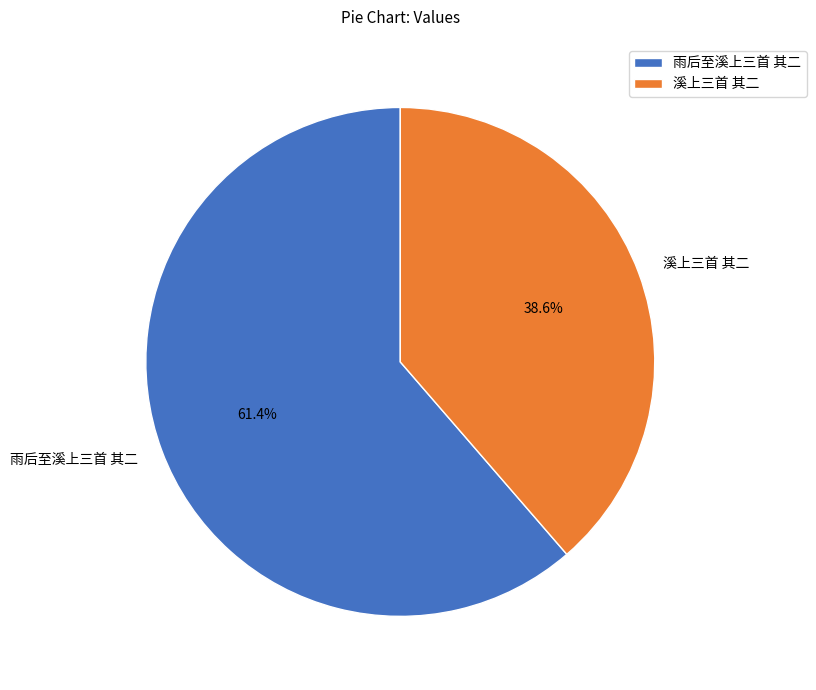

Which has a higher value, 溪上三首 其二 or 雨后至溪上三首 其二?

雨后至溪上三首 其二